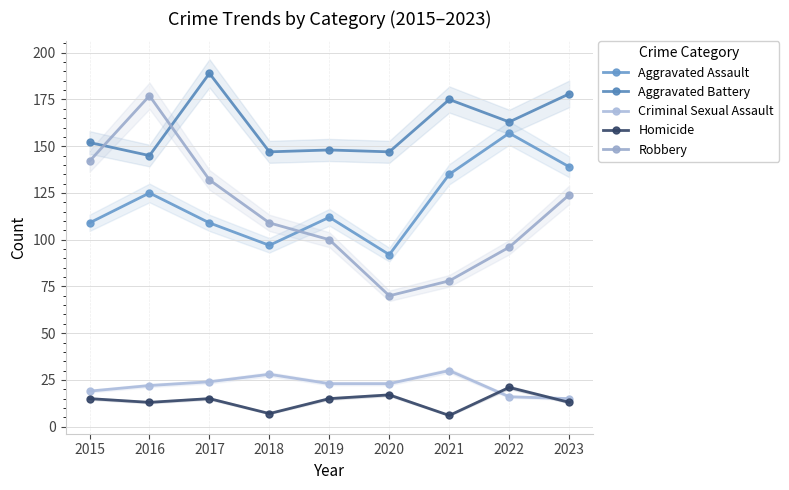

Which series has the largest total across all categories?

Aggravated Battery